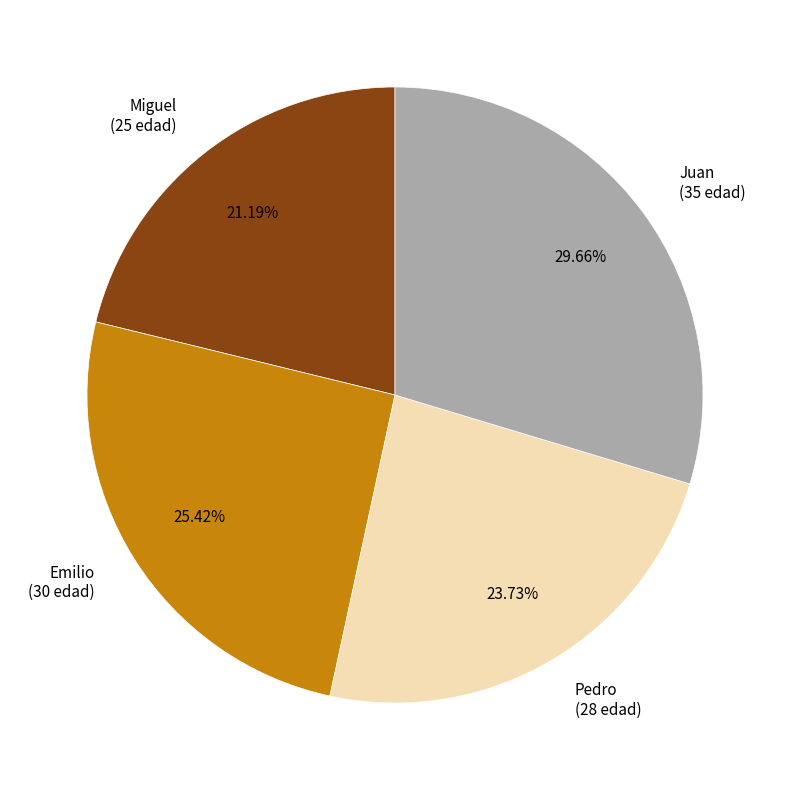

What percentage do Juan and Emilio together represent?

55.1%